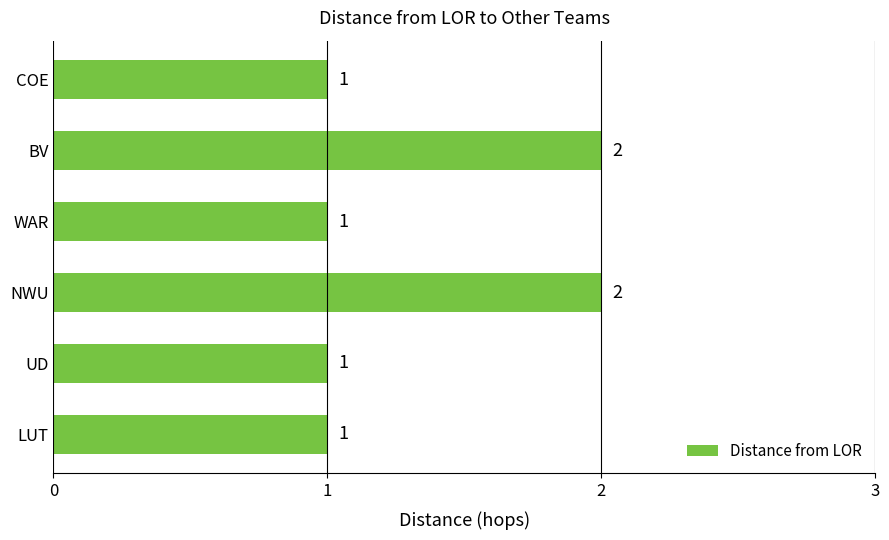

Reading top to bottom, what are all the values shown in this chart?

1	2	1	2	1	1